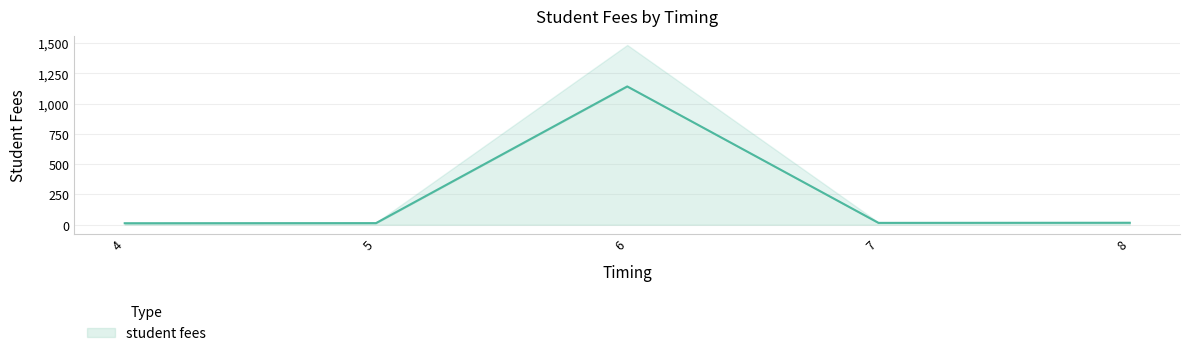

Where does the data first go above 15?

6